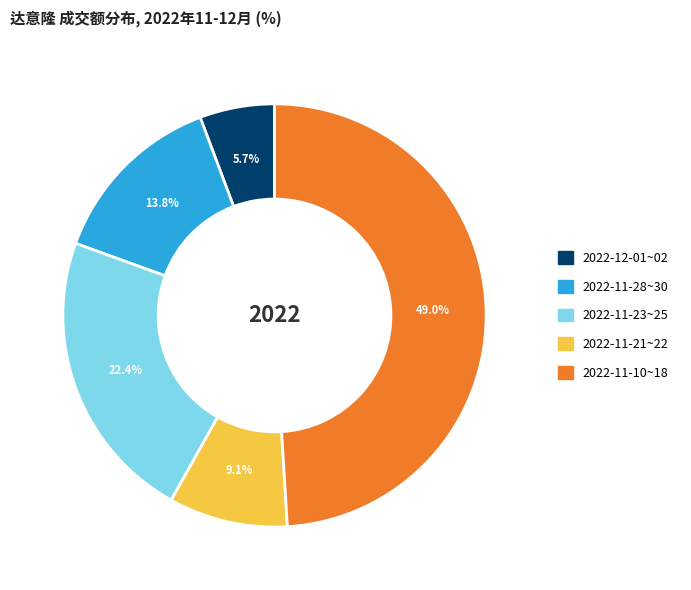

Does any single category account for the majority?

No